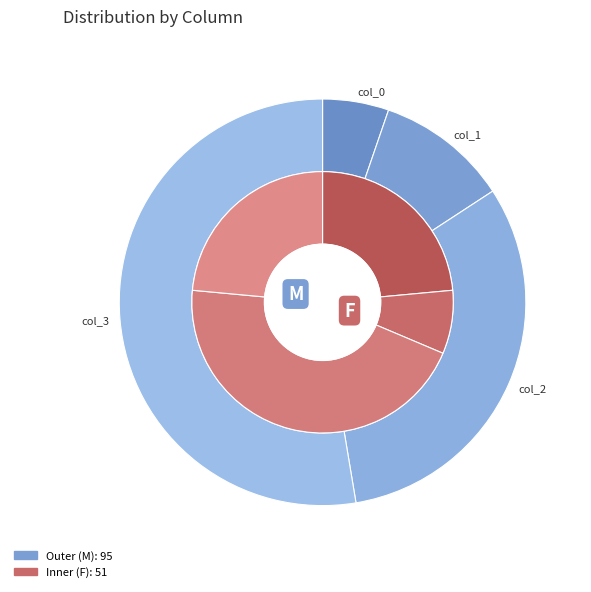

True or false: col_1 accounts for 22% of the total.

False